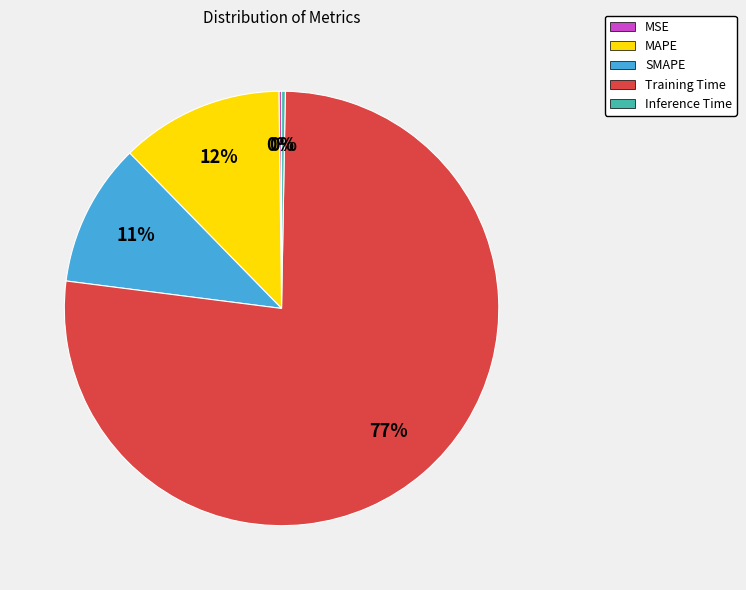

Between Training Time and SMAPE, which is larger?

Training Time